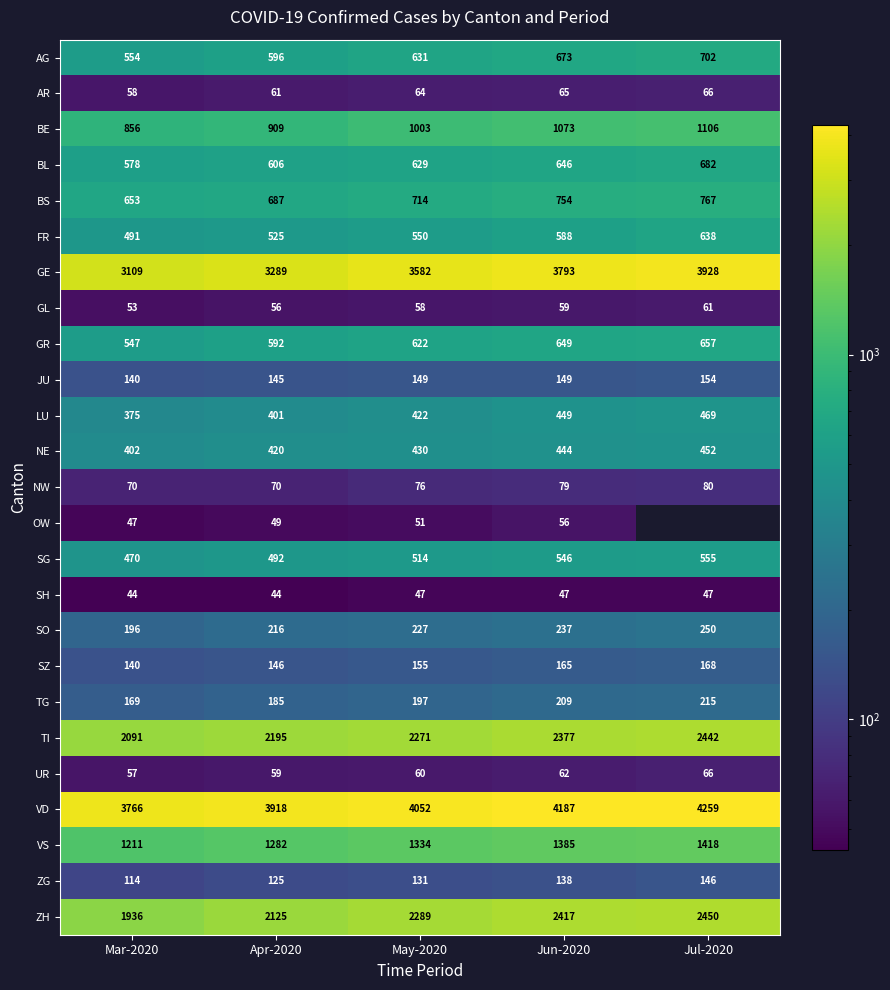

Rank the categories by ZH value from highest to lowest.

Jul-2020, Jun-2020, May-2020, Apr-2020, Mar-2020